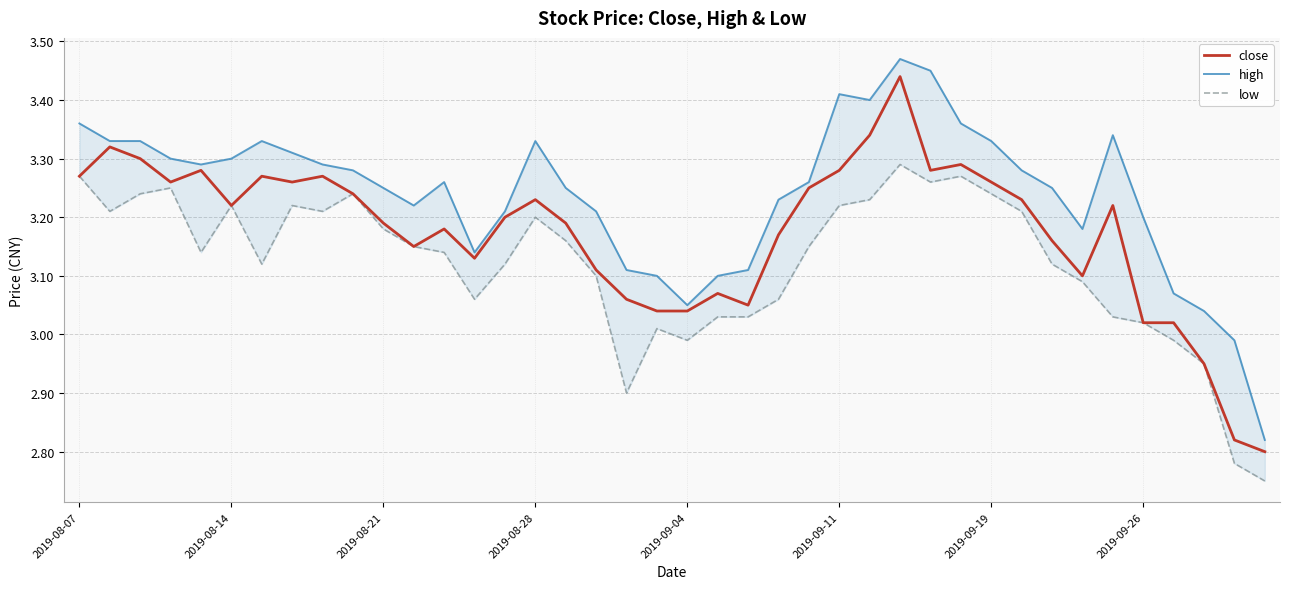

True or false: close has more than 1 points higher than both neighbors.

True